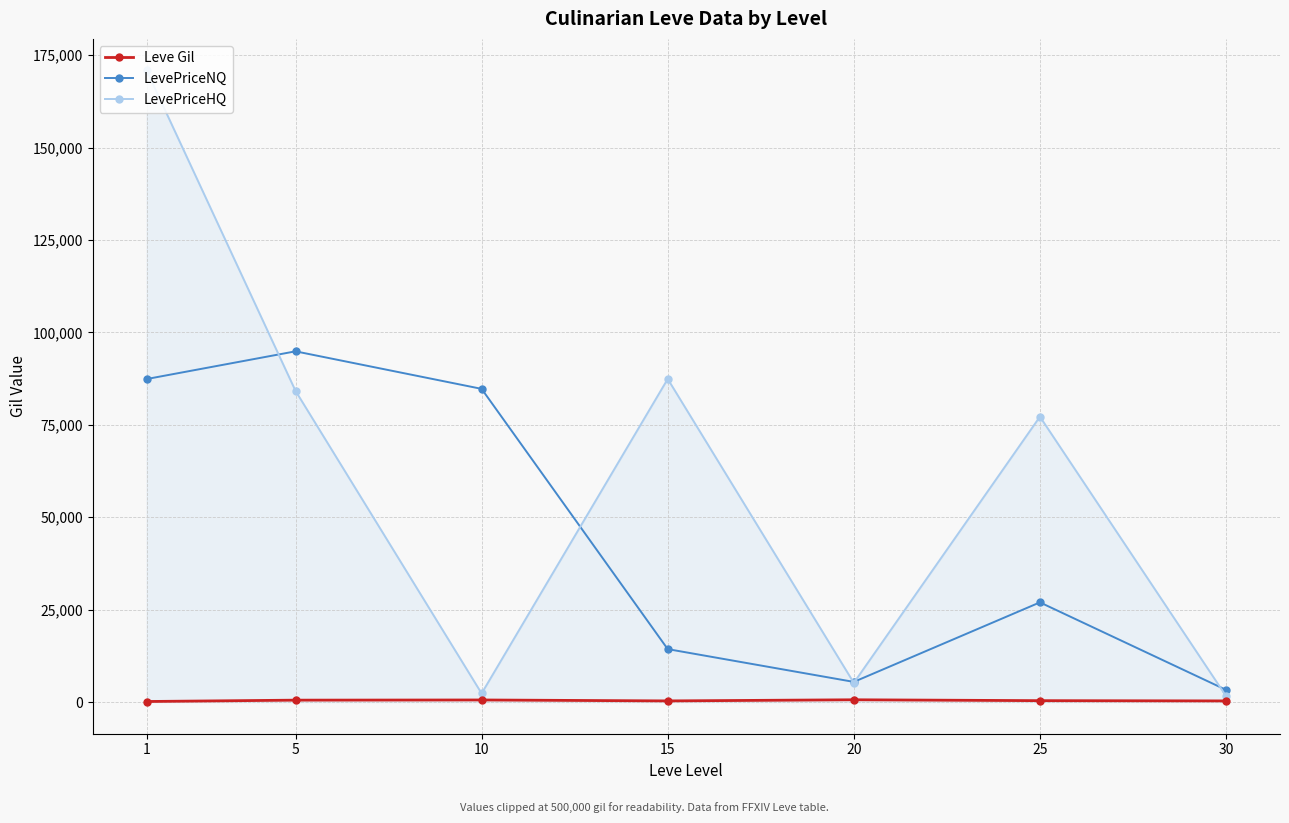

True or false: LevePriceNQ has a value of 121583.7 at 1.

False